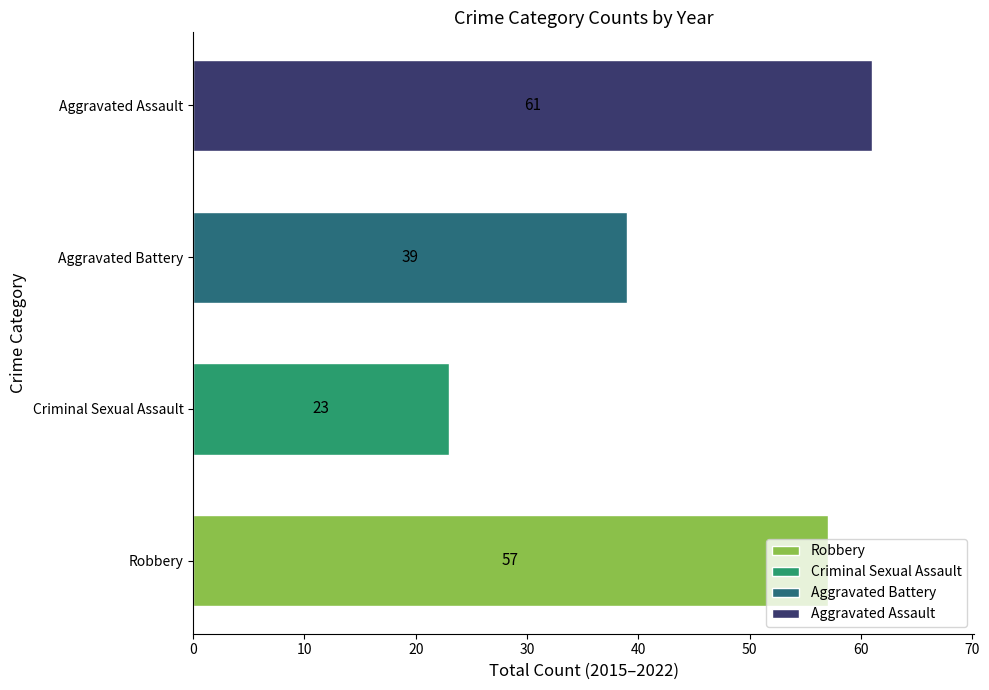

True or false: Criminal Sexual Assault has a value of 4 at 2022.

True